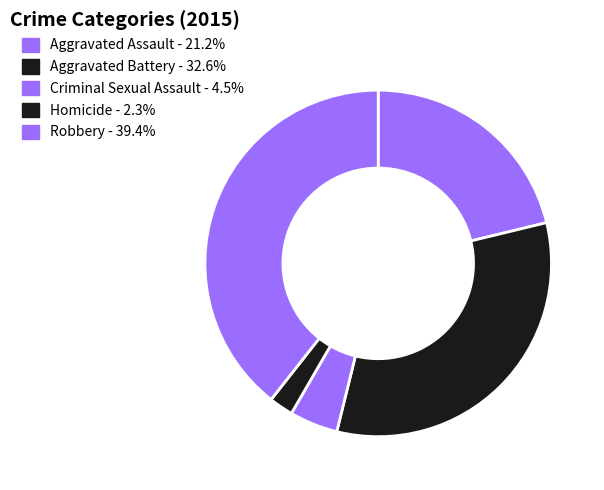

Which slice is the smallest?

Homicide